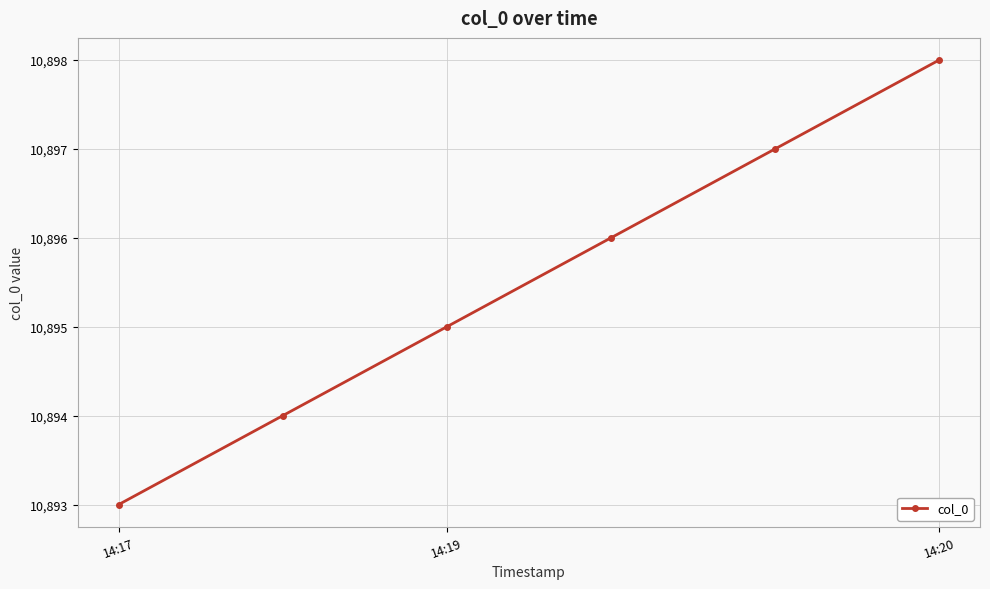

What is the difference between the maximum and minimum values?

5